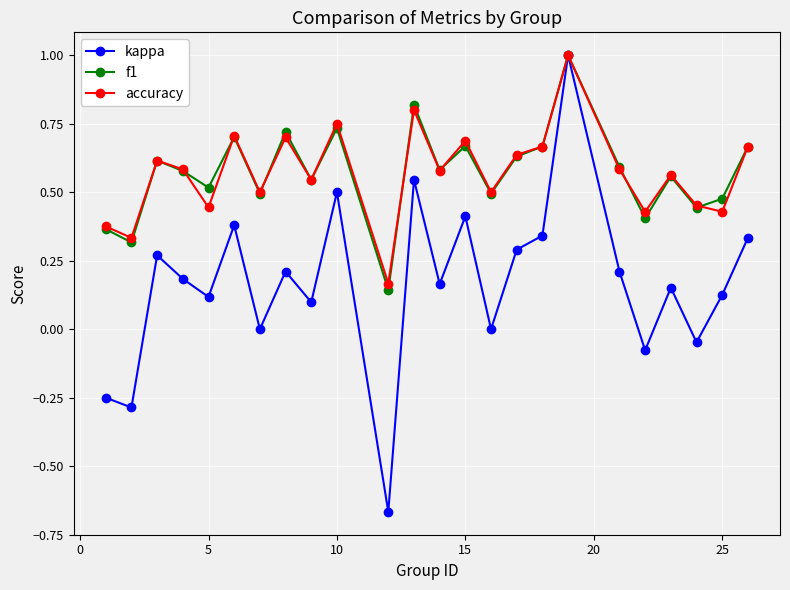

Which series has the largest range (max minus min)?

kappa